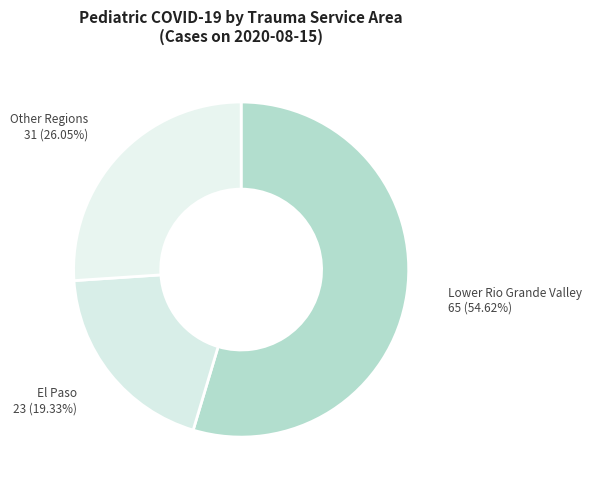

Which slice is the largest?

Lower Rio Grande Valley